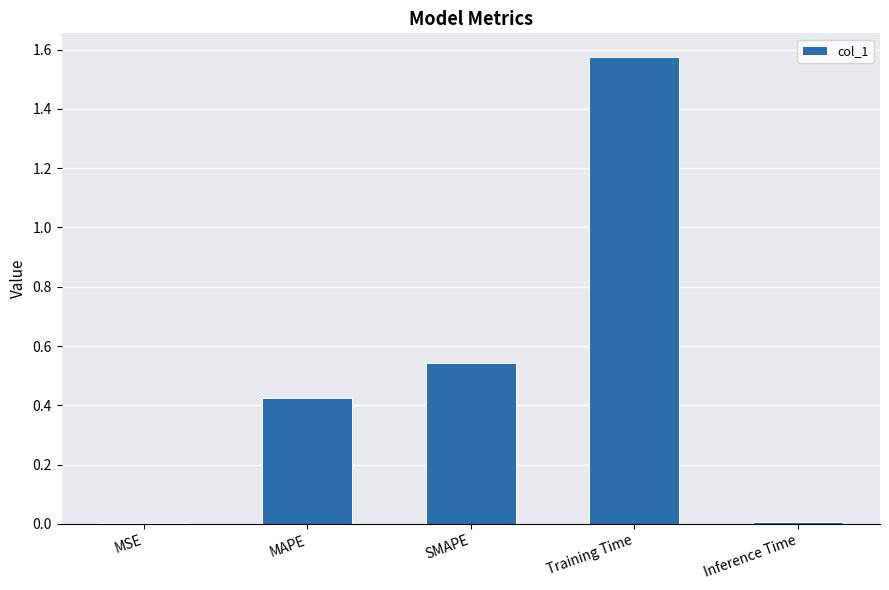

Is it true that the value at Inference Time is 0.0?

True